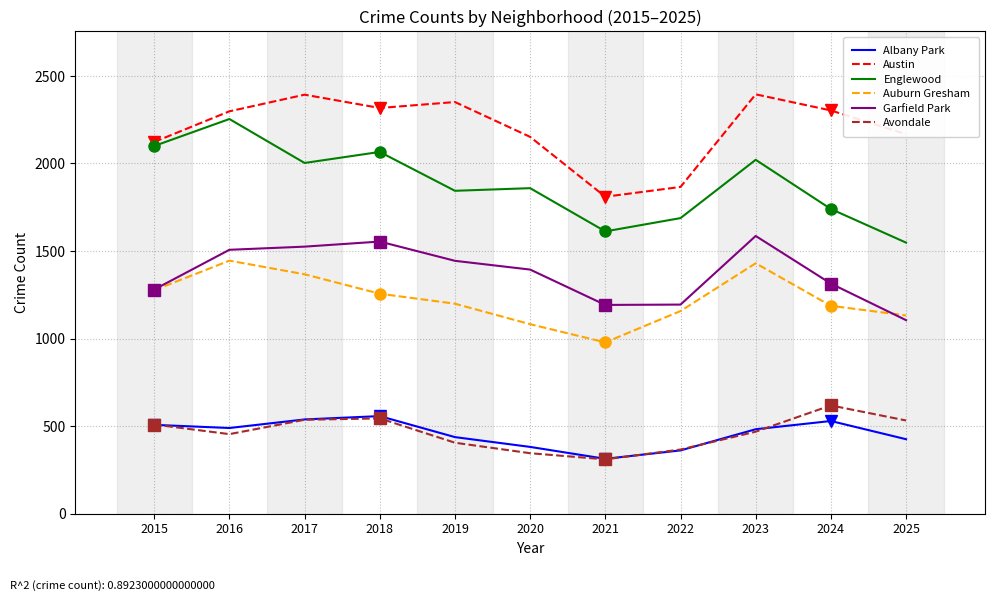

What is the spread (max minus min) of values at 2020?

1807